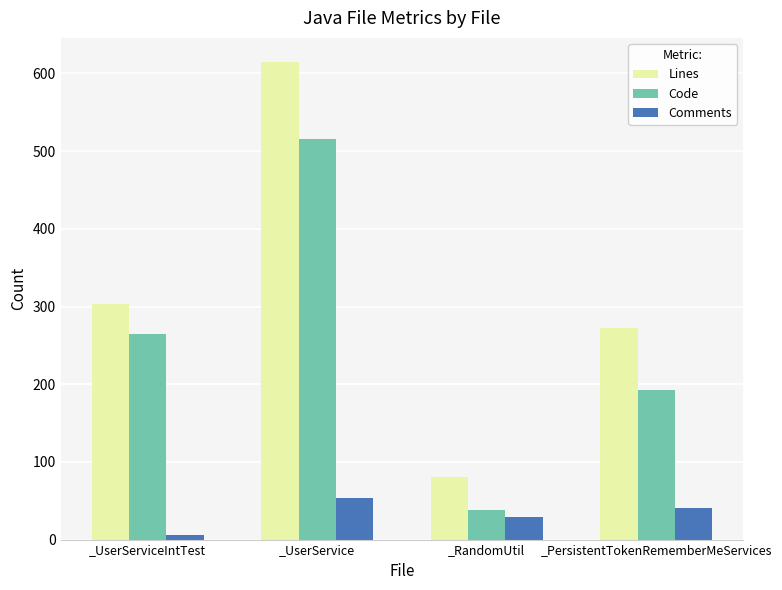

Which series has the widest spread of values?

Lines